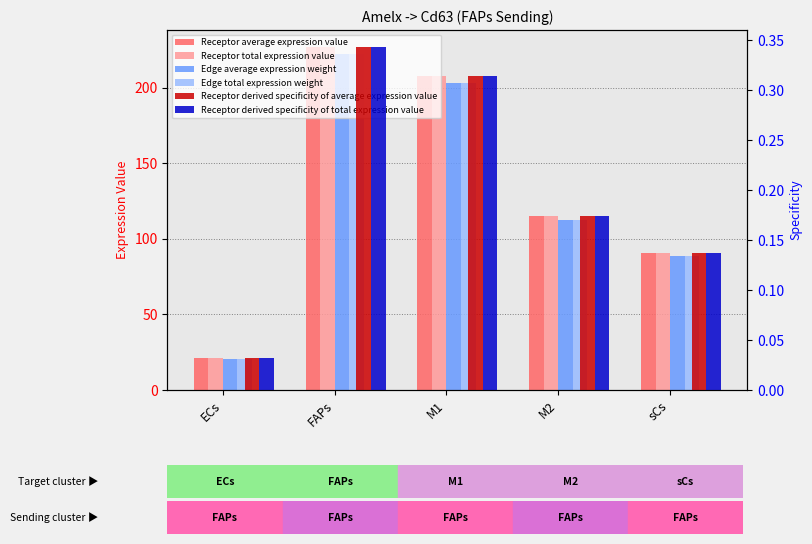

What is the label of the 5th bar from the right?

ECs